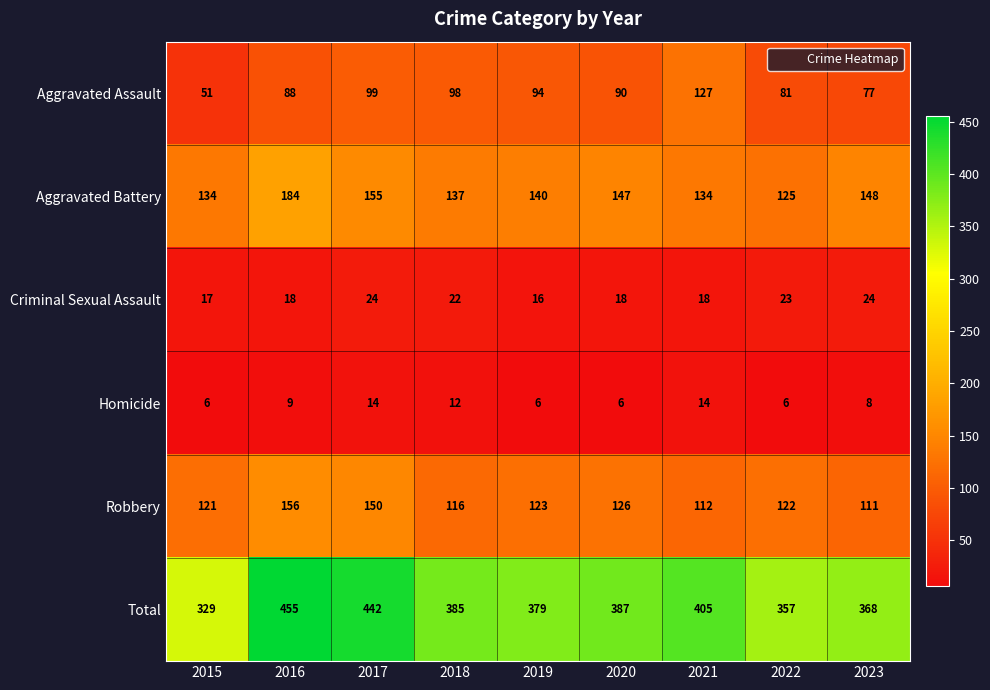

Which category has the highest value in the Total series?

2016